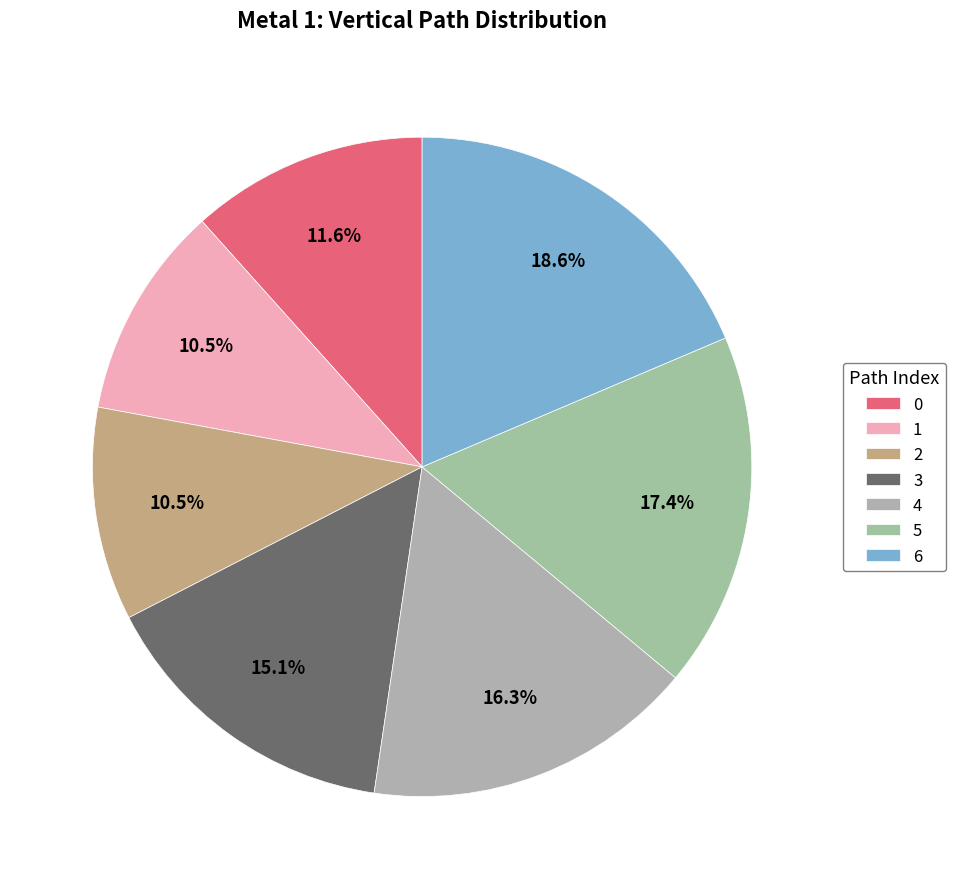

How much of the chart is everything except 5?

82.6%